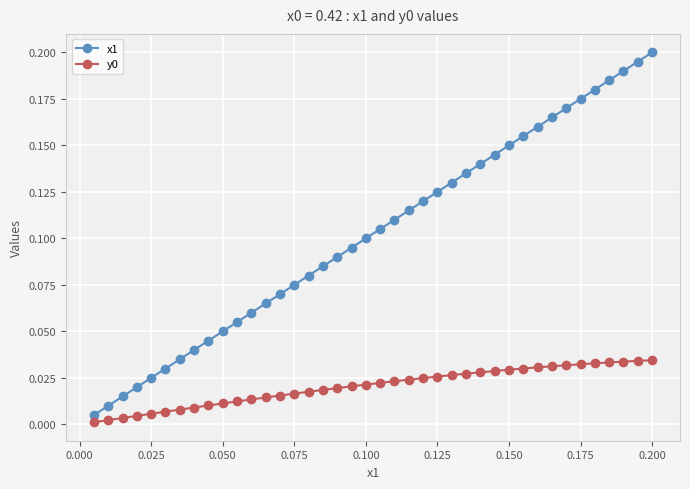

True or false: x1 has more than 1 points higher than both neighbors.

False